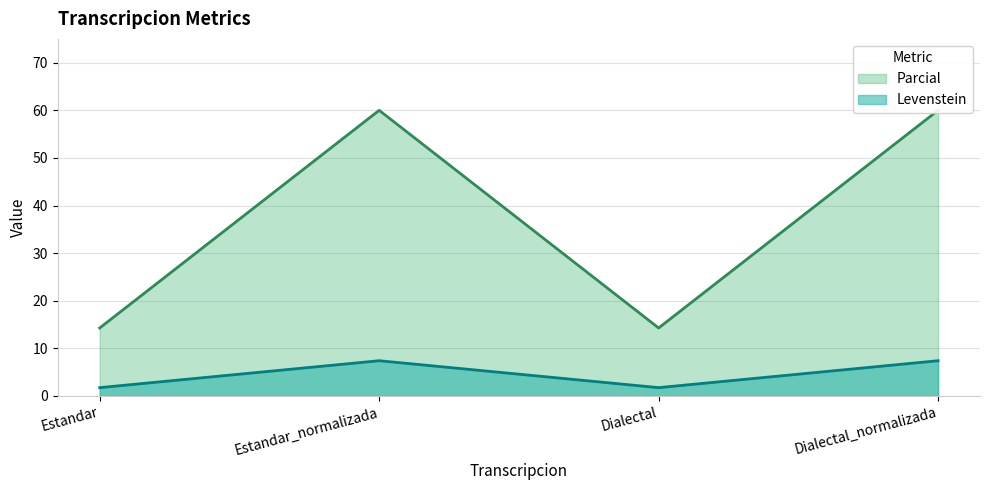

True or false: Parcial and Levenstein cross at least once.

False